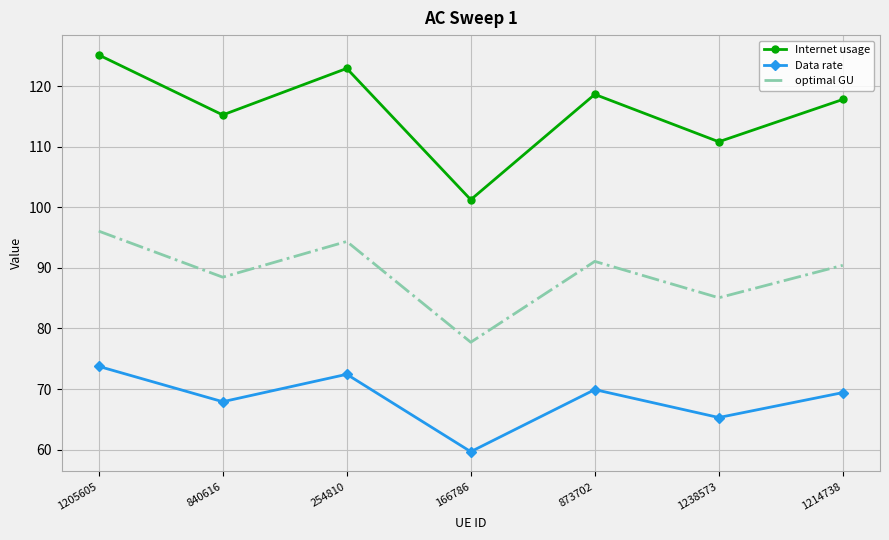

What is the approximate value of optimal GU at 873702?

91.1